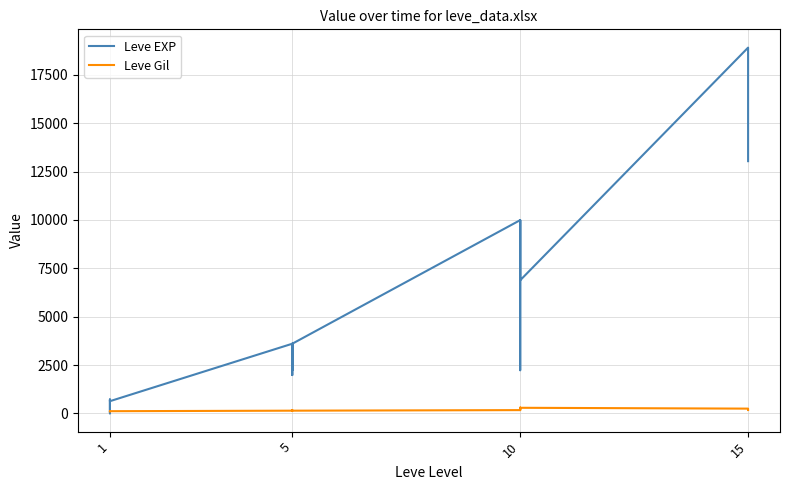

Rank the series at 5 from lowest to highest value.

Leve Gil, Leve EXP